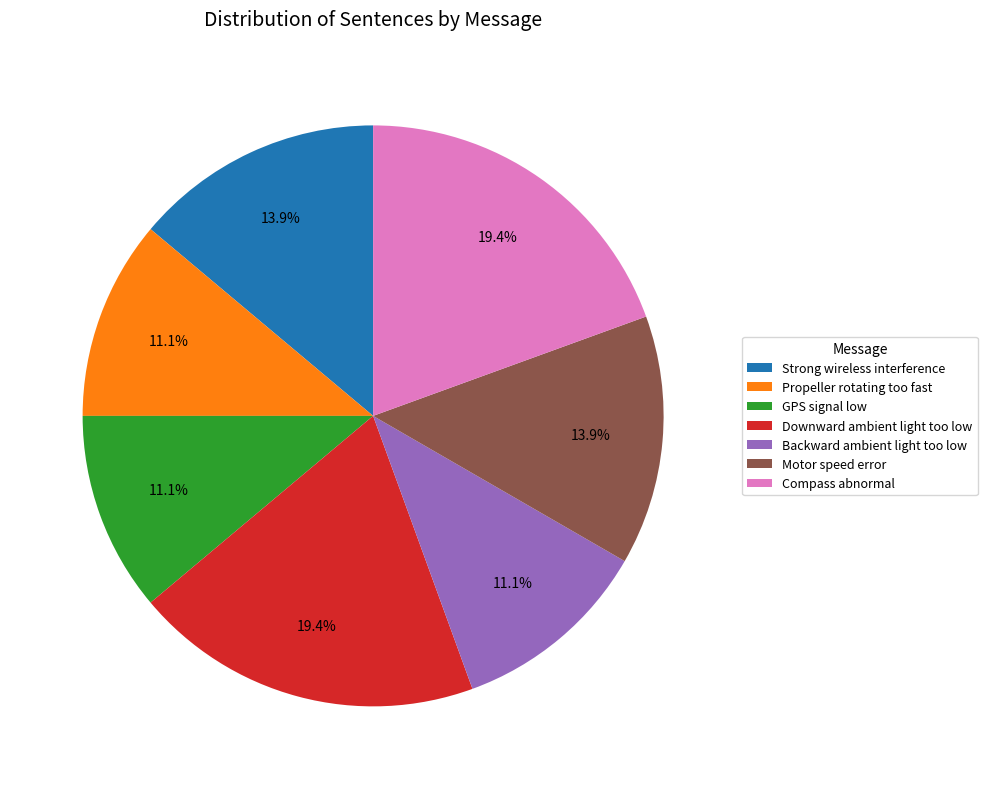

Combined, what portion of the pie is Propeller rotating too fast and Strong wireless interference?

25.0%